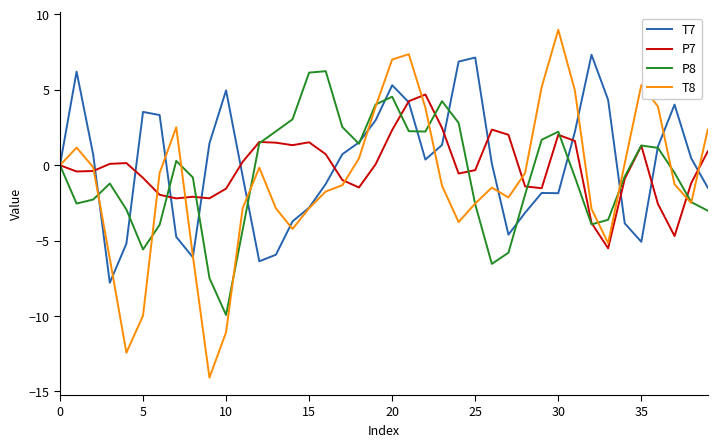

Which series has the largest range (max minus min)?

T8